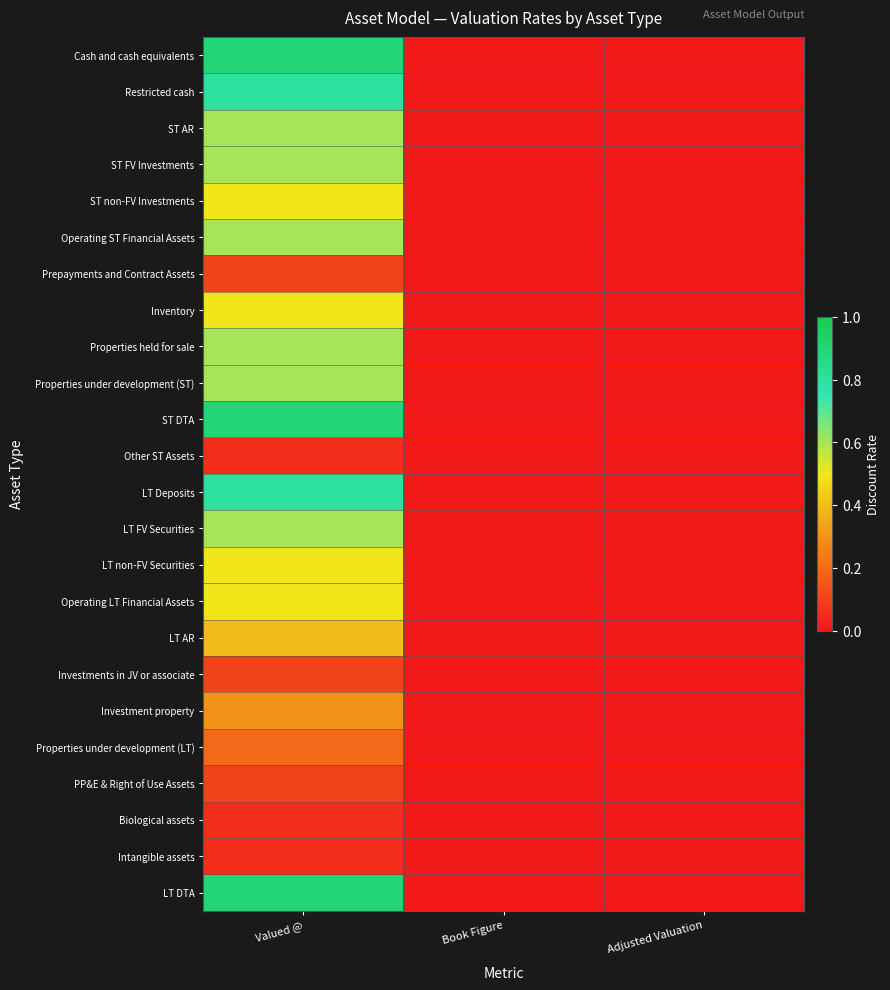

Between Adjusted Valuation and Valued @, which is larger?

Valued @